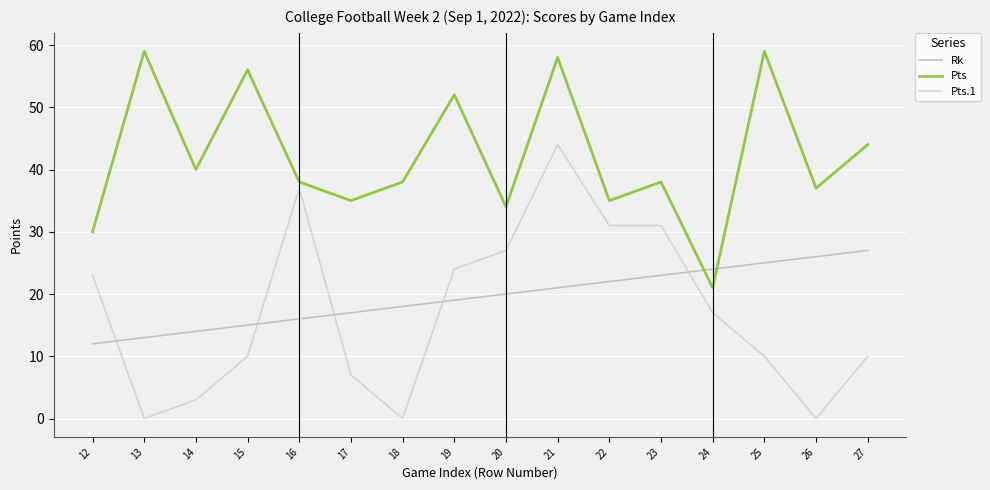

Read the Pts value at 12.

30